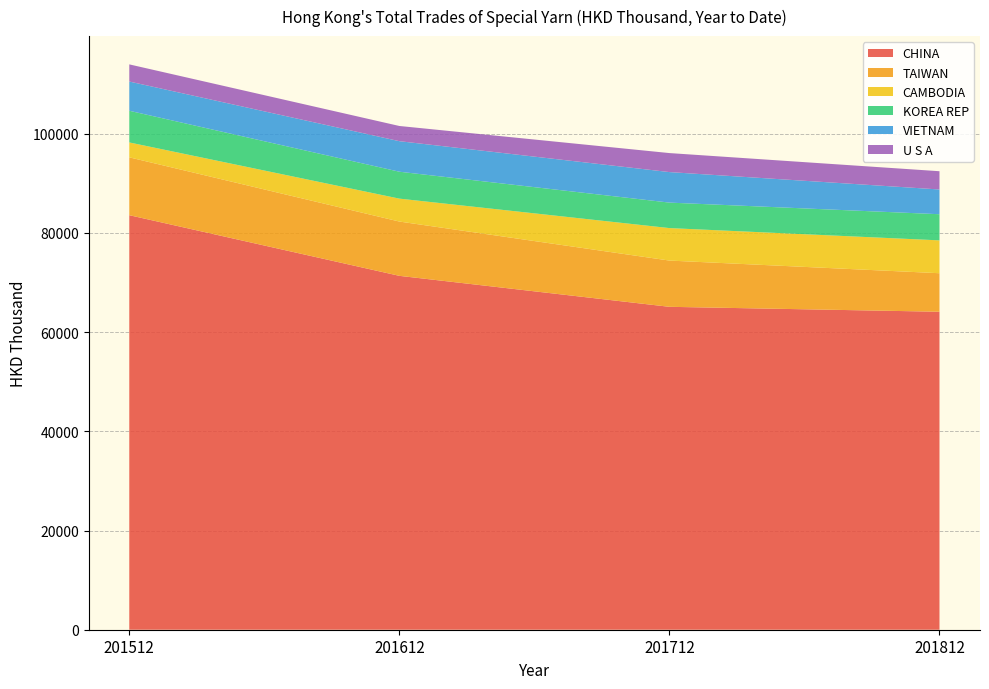

Reading left to right, what are all the values shown in this chart?

CHINA: 83556.2	71331.3	65087.8	64094.6
TAIWAN: 11661.5	10944.0	9321.9	7765.0
CAMBODIA: 3003.2	4621.3	6548.2	6623.2
KOREA REP: 6385.3	5423.0	5135.8	5267.7
VIETNAM: 5889.7	6156.0	6151.7	4988.5
U S A: 3460.1	3062.8	3831.7	3679.6